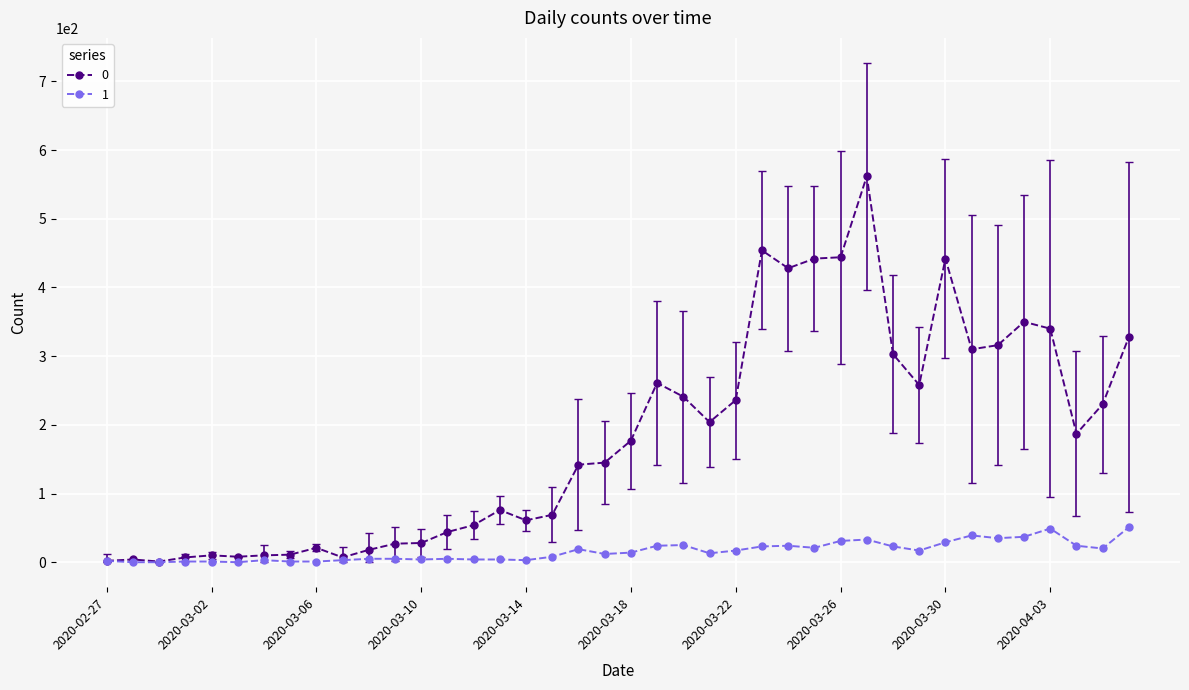

True or false: 0 has more than 1 interior local peaks.

True